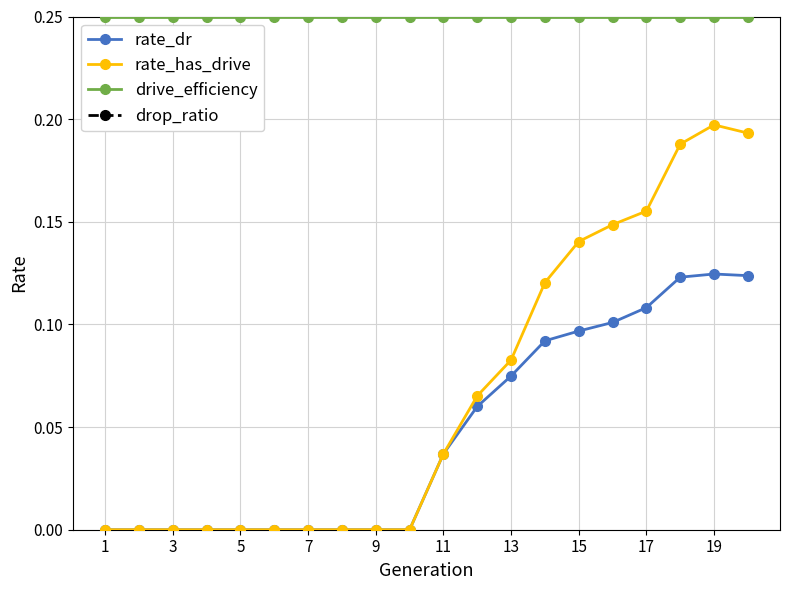

True or false: rate_dr and drive_efficiency cross at least once.

False